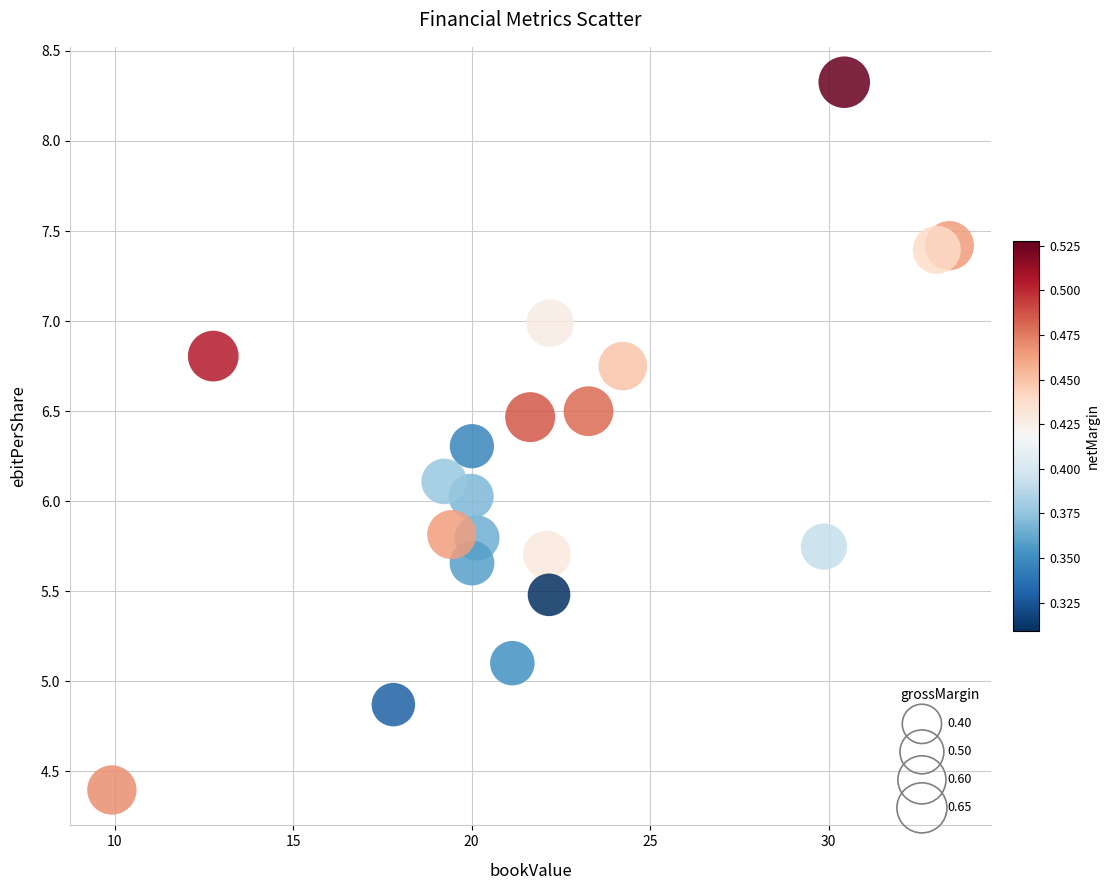

What is the range of Y values (max minus min)?

3.9